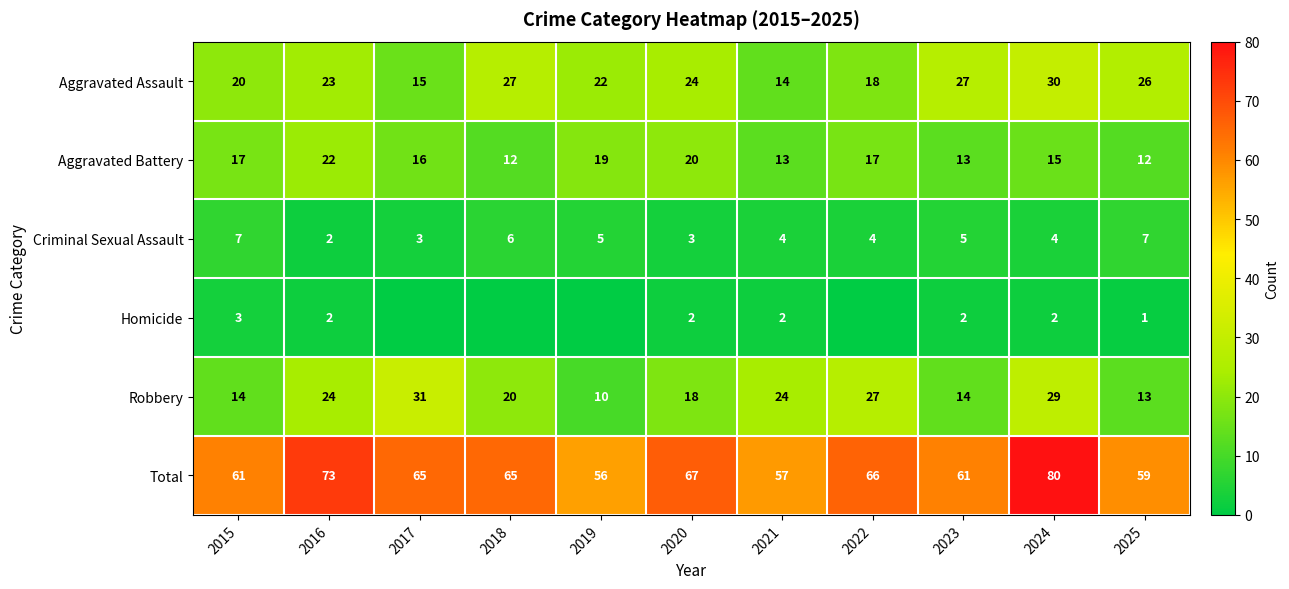

At which label is Robbery closest to 20?

2018